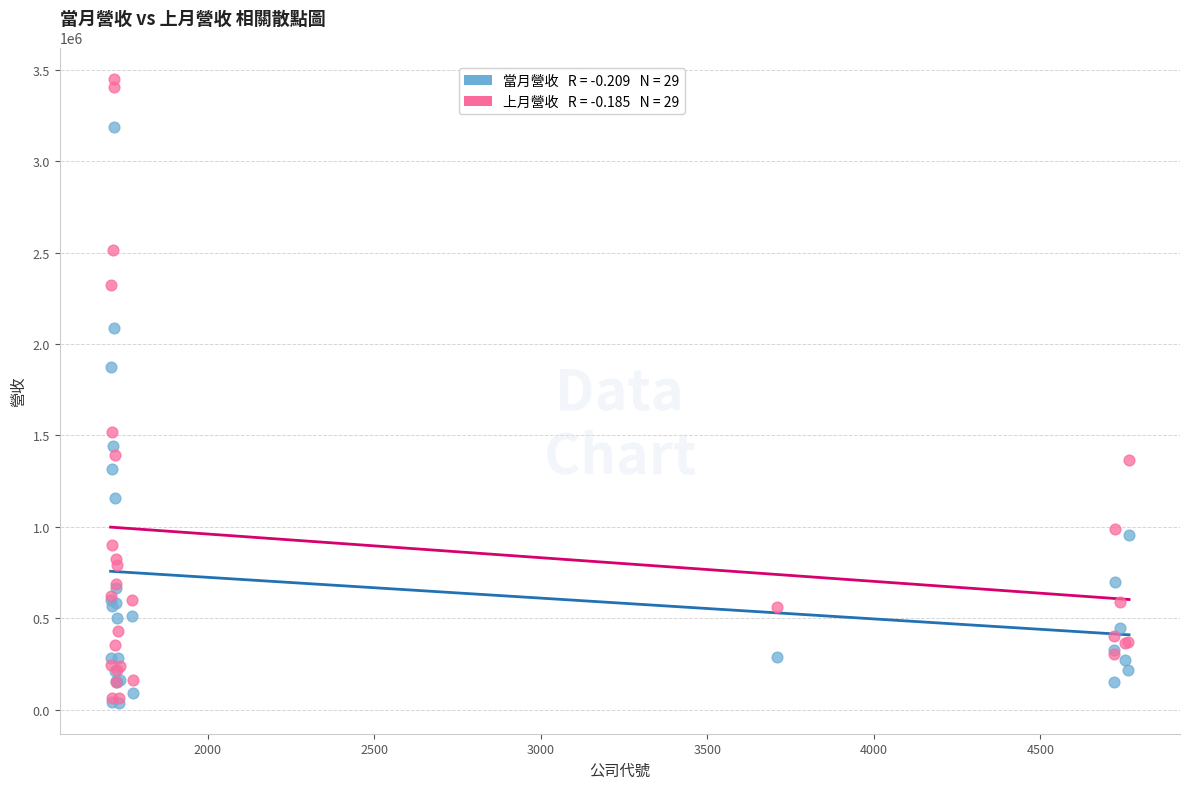

Across all series, what Y value is closest to 1745197?

1872331